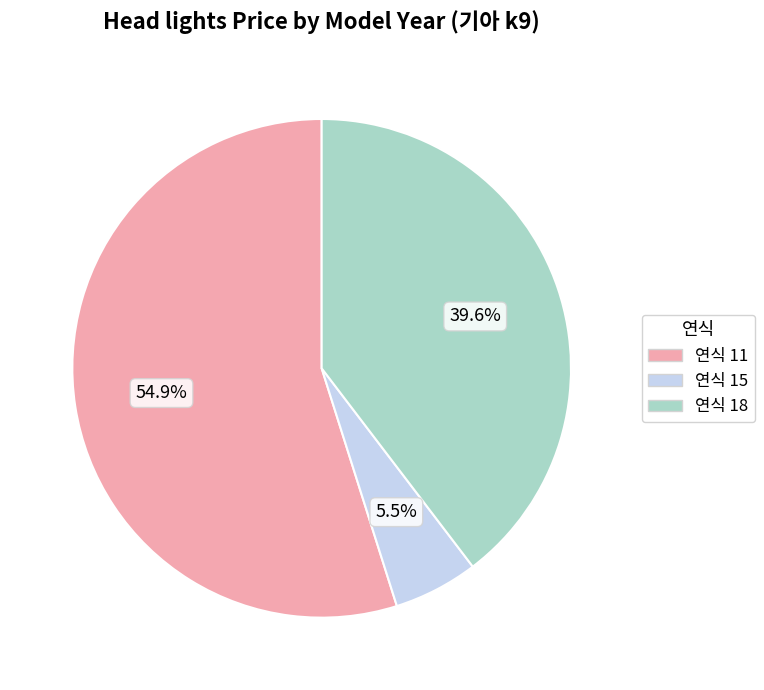

Is there a majority slice in this chart?

Yes